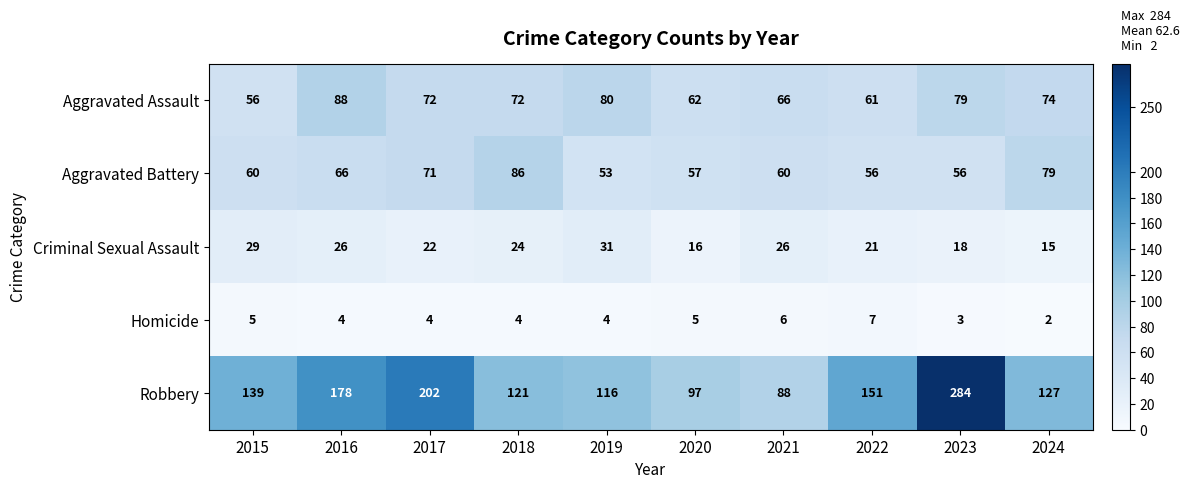

What is the sum of all Aggravated Assault values?

710